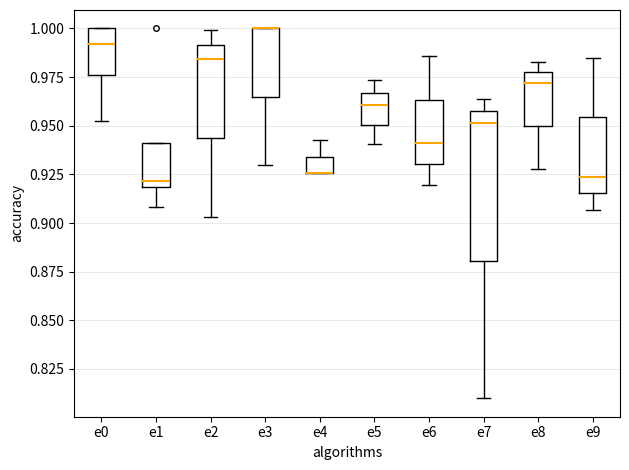

Reading left to right, read every box against the y-axis: the position of its median line, the range the box covers, and the ends of its whiskers. The values are not printed on the chart, so give them approximately, as read against the axis.

e0: median 0.990, box 0.975 to 1.000, whiskers 0.950 to 1.000
e1: median 0.920 (just above the box's lower edge), box 0.920 to 0.940, whiskers 0.910 to 0.940
e2: median 0.985, box 0.945 to 0.990, whiskers 0.905 to 1.000
e3: median 1.000 (drawn on the box's upper edge), box 0.965 to 1.000, whiskers 0.930 to 1.000
e4: median 0.925 (drawn on the box's lower edge), box 0.925 to 0.935, whiskers 0.925 to 0.945
e5: median 0.960, box 0.950 to 0.965, whiskers 0.940 to 0.975
e6: median 0.940, box 0.930 to 0.965, whiskers 0.920 to 0.985
e7: median 0.950, box 0.880 to 0.960, whiskers 0.810 to 0.965
e8: median 0.970, box 0.950 to 0.975, whiskers 0.930 to 0.985
e9: median 0.925, box 0.915 to 0.955, whiskers 0.905 to 0.985